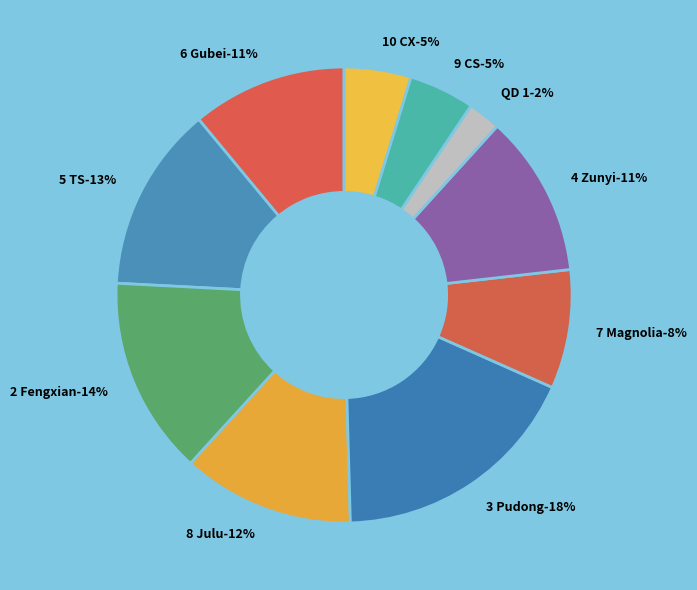

Is QD 1 the majority of the pie?

No